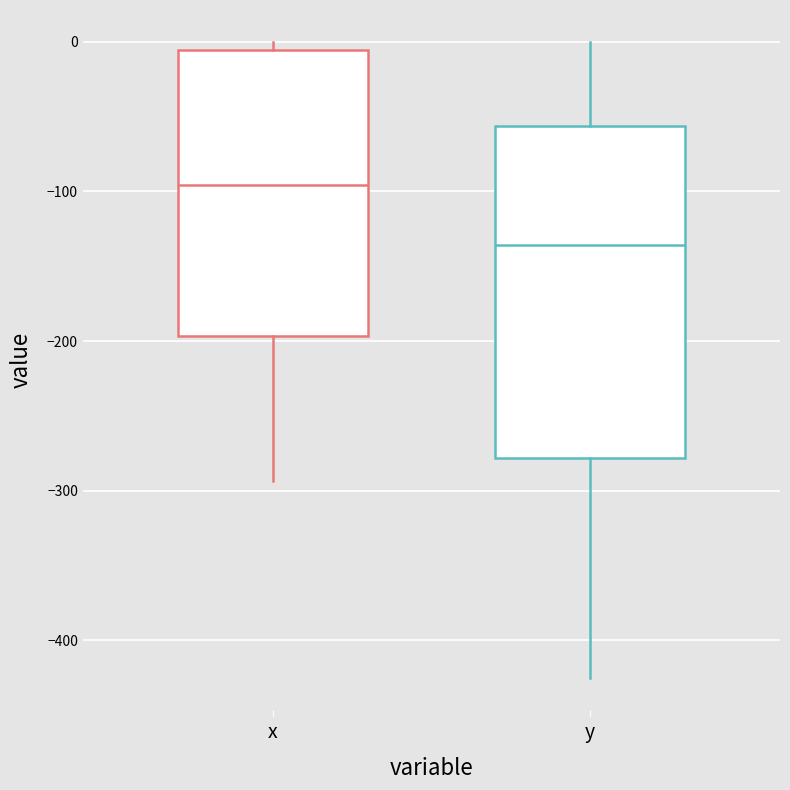

Reading left to right, read every box against the y-axis: the position of its median line, the range the box covers, and the ends of its whiskers. The values are not printed on the chart, so give them approximately, as read against the axis.

x: median -100, box -200 to -10, whiskers -290 to 0
y: median -140, box -280 to -60, whiskers -430 to 0